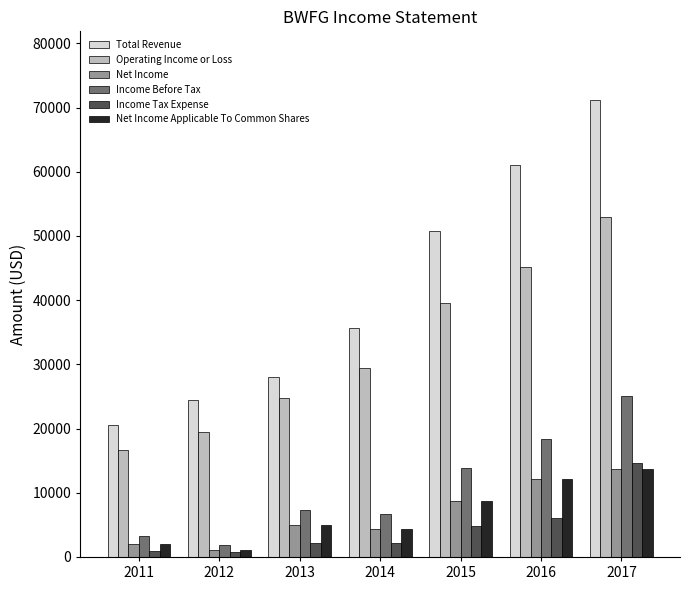

Which series changed the most between 2013 and 2016?

Total Revenue